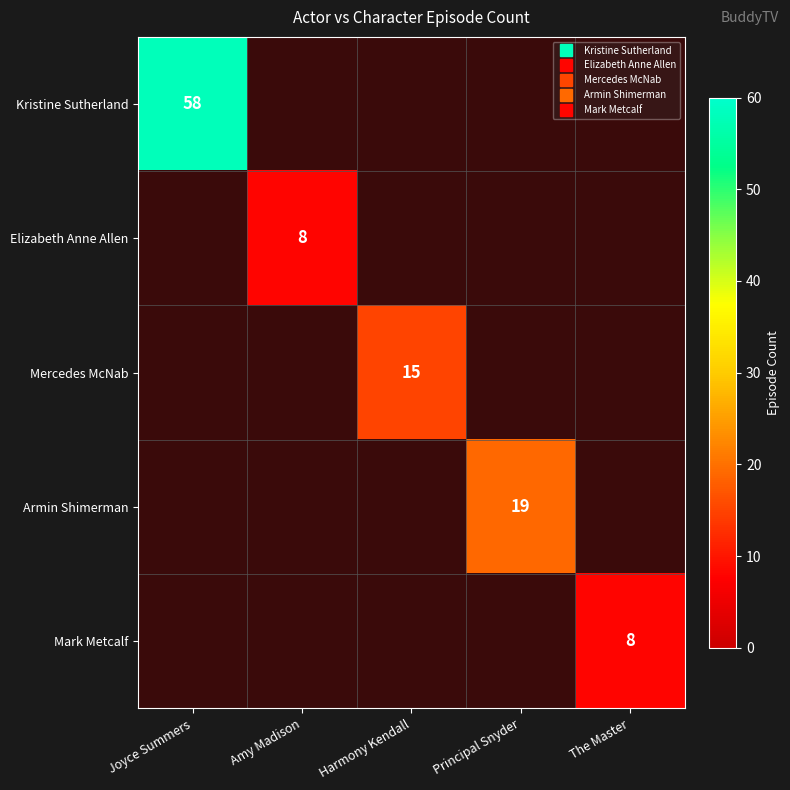

At The Master, list the series in order from largest to smallest.

Kristine Sutherland, Elizabeth Anne Allen, Mercedes McNab, Armin Shimerman, Mark Metcalf